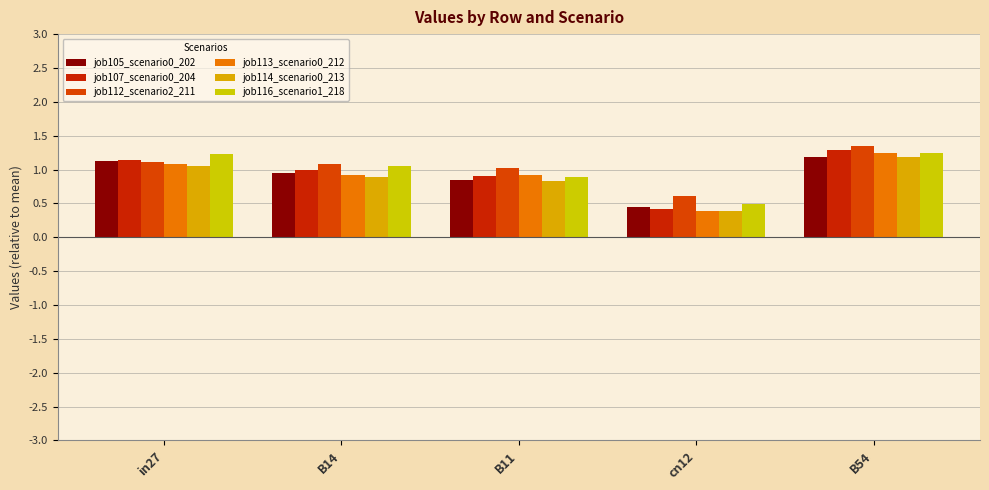

Reading left to right, what are all the values shown in this chart?

job105_scenario0_202: in27=1.1	B14=0.9	B11=0.9	cn12=0.4	B54=1.2
job107_scenario0_204: in27=1.1	B14=1.0	B11=0.9	cn12=0.4	B54=1.3
job112_scenario2_211: in27=1.1	B14=1.1	B11=1.0	cn12=0.6	B54=1.3
job113_scenario0_212: in27=1.1	B14=0.9	B11=0.9	cn12=0.4	B54=1.2
job114_scenario0_213: in27=1.1	B14=0.9	B11=0.8	cn12=0.4	B54=1.2
job116_scenario1_218: in27=1.2	B14=1.1	B11=0.9	cn12=0.5	B54=1.2